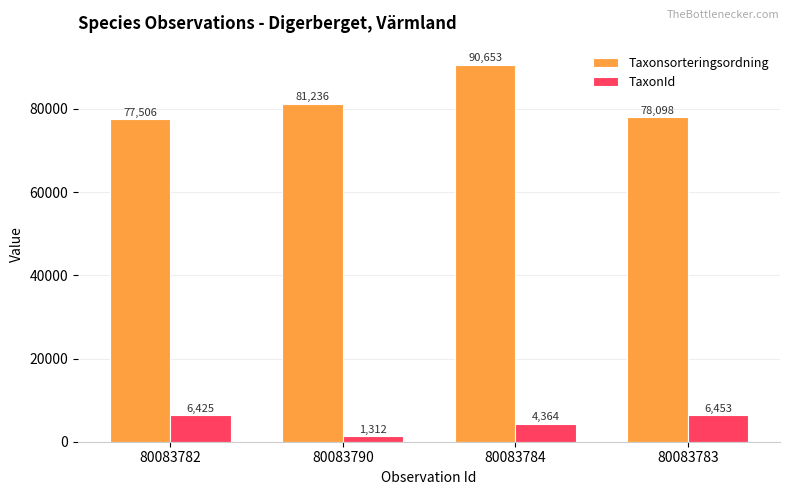

Reading right to left, extract all data points from this chart.

Taxonsorteringsordning: 78098	90653	81236	77506
TaxonId: 6453	4364	1312	6425